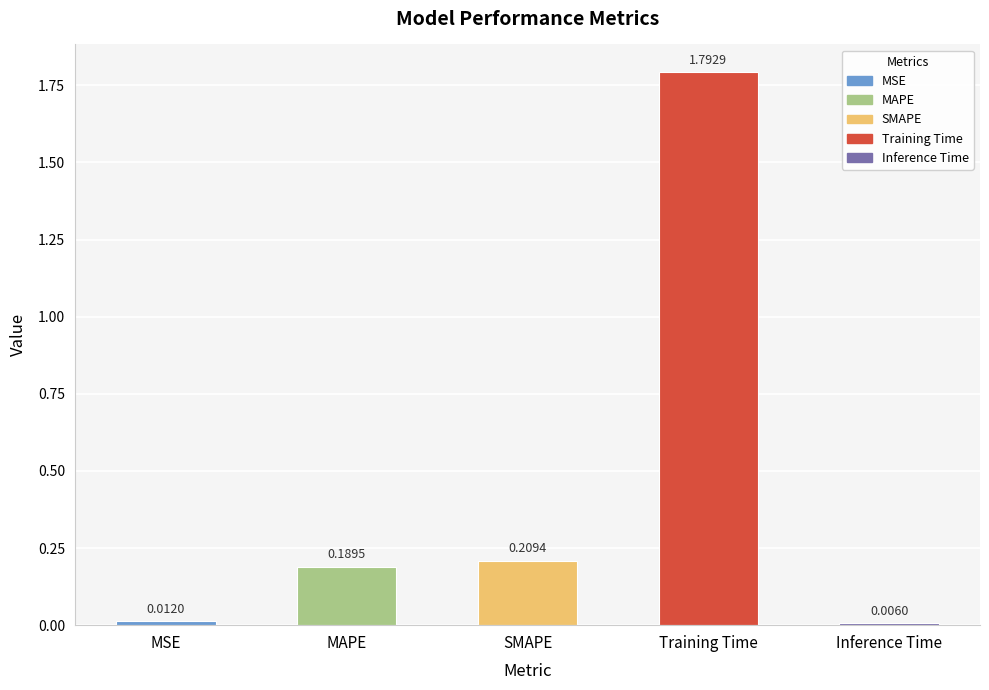

List the labels in order of value, smallest first.

Inference Time, MSE, MAPE, SMAPE, Training Time